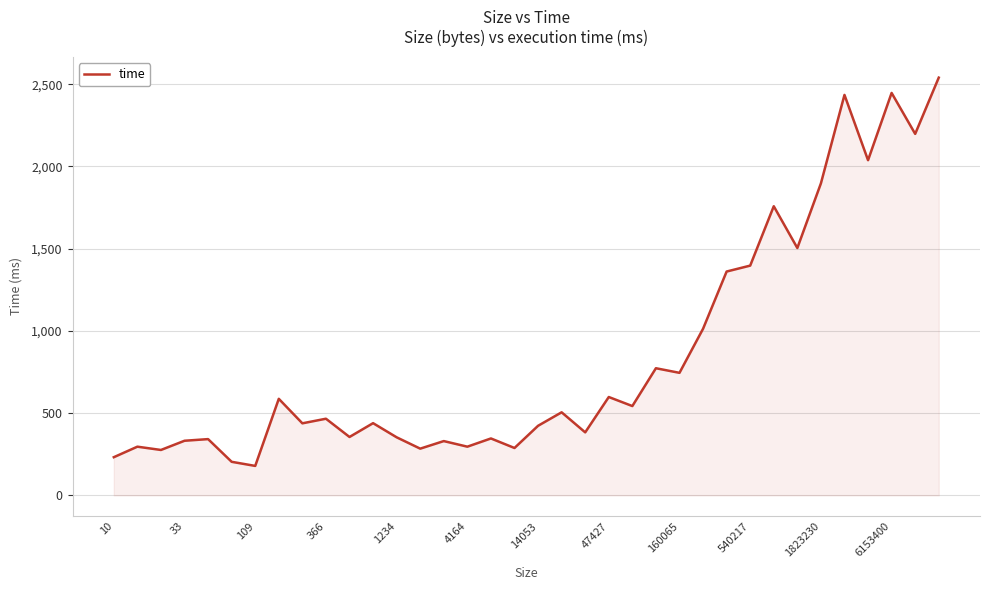

What is the maximum value shown in the chart?

2540